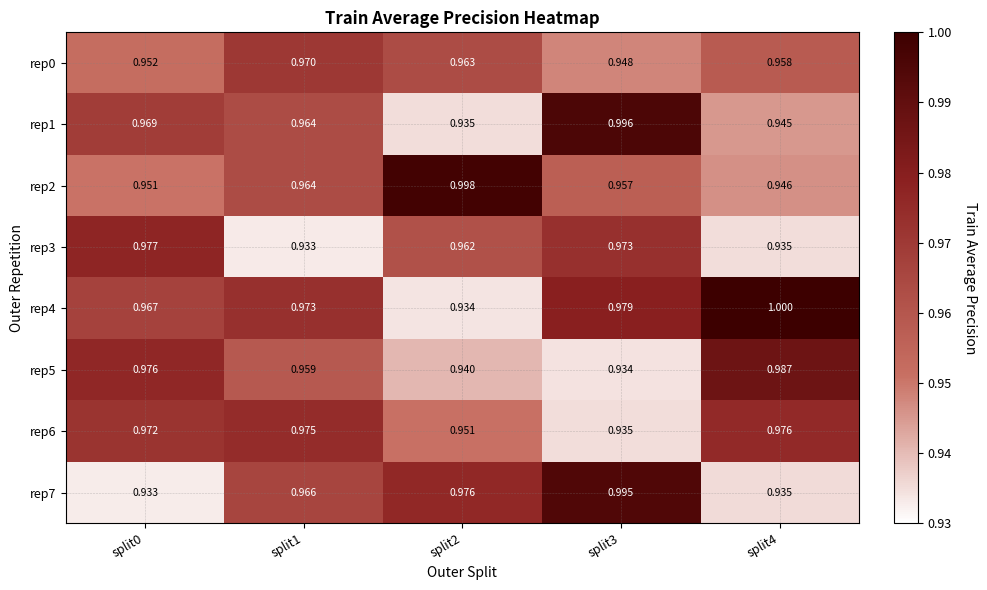

Is the value of rep7 at split2 greater than the value of rep1 at split3?

No